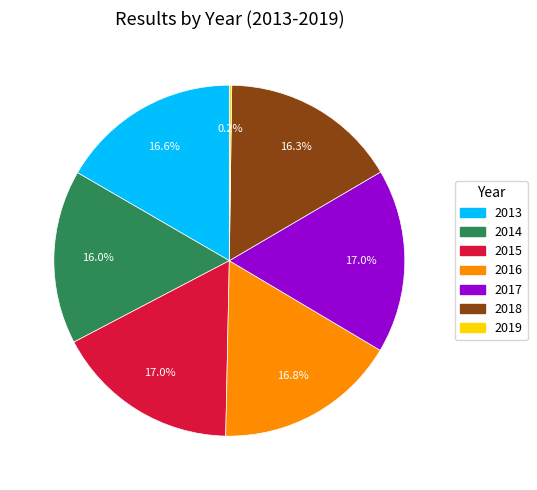

What is the ratio of the value at 2014 to the value at 2016?

1.0